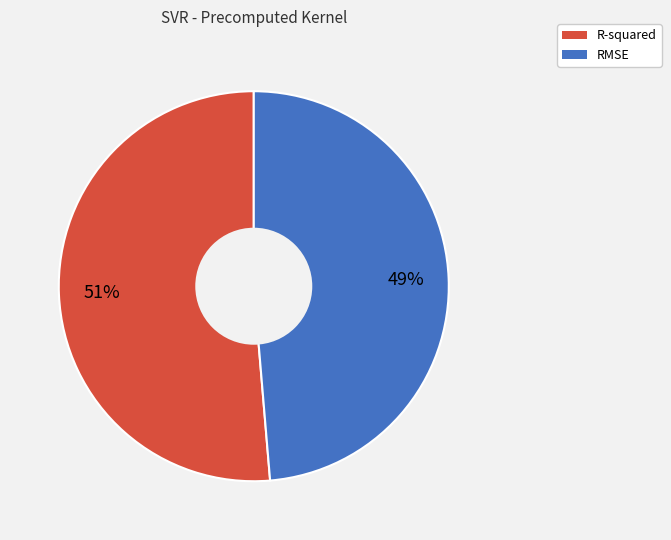

To the nearest percent, what is the combined percentage of RMSE and R-squared?

100%